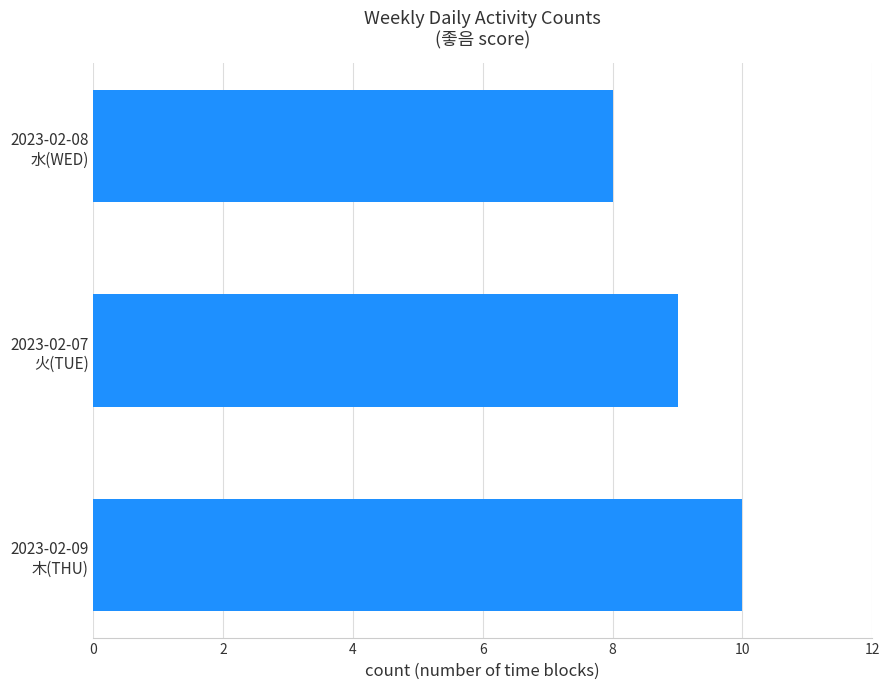

Reading bottom to top, transcribe all the data shown in this chart.

10	9	8